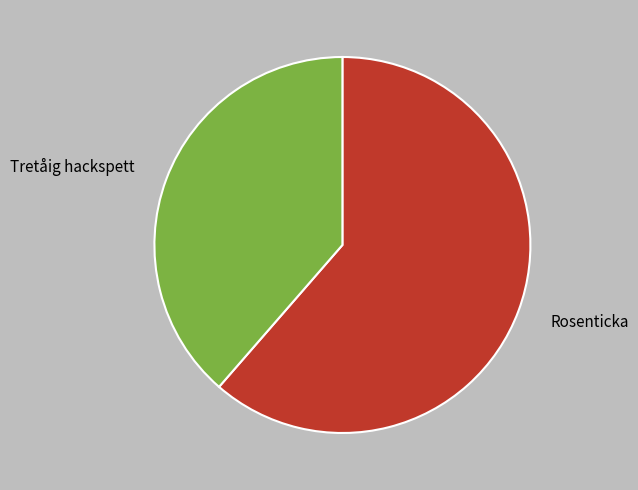

Is there a majority slice in this chart?

Yes